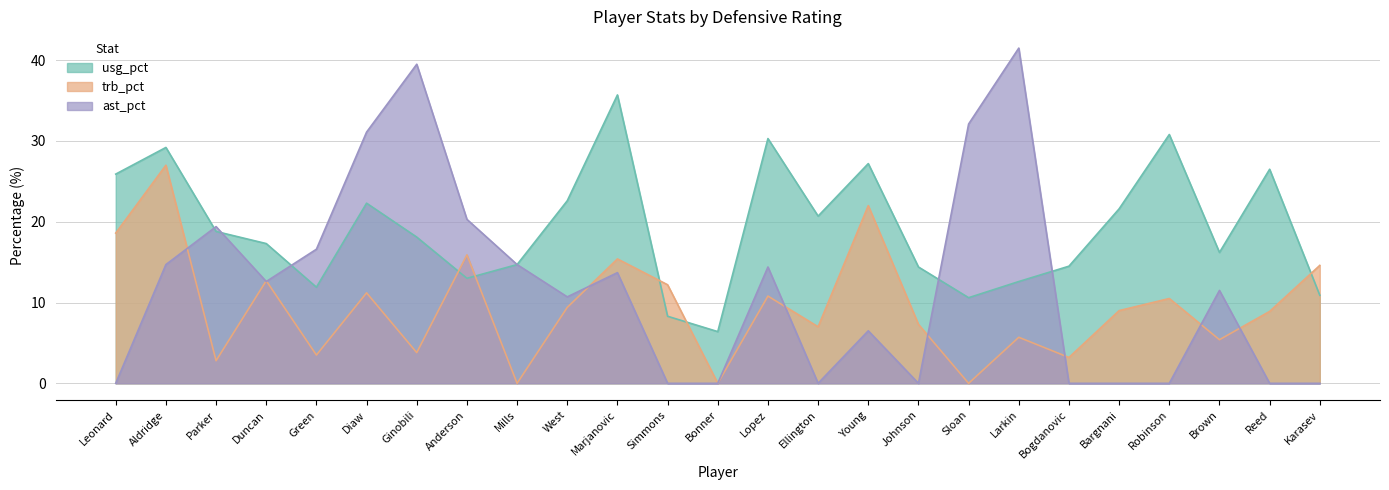

Does the chart display data point markers on the line(s)?

No